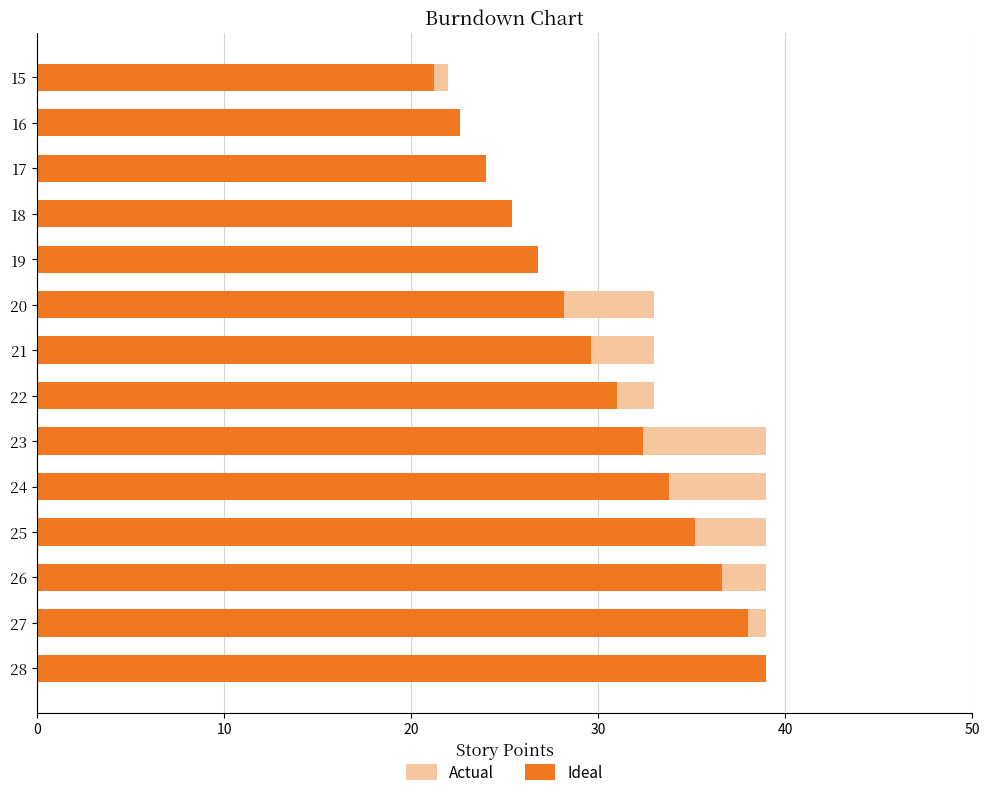

List the series in order of their overall mean, lowest first.

Ideal, Actual